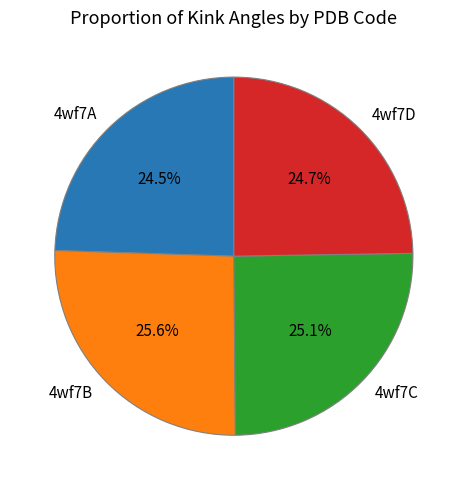

Is 4wf7B the majority of the pie?

No